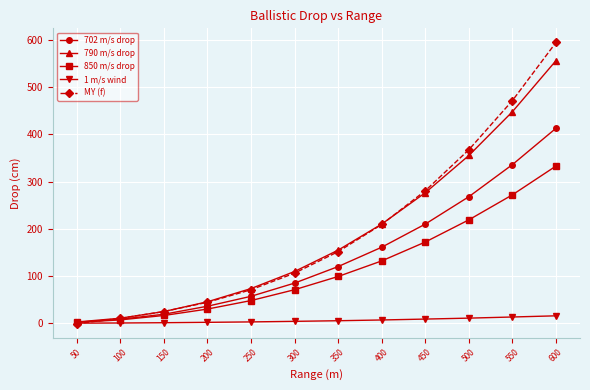

True or false: MY (f) has more than 1 interior local peaks.

False